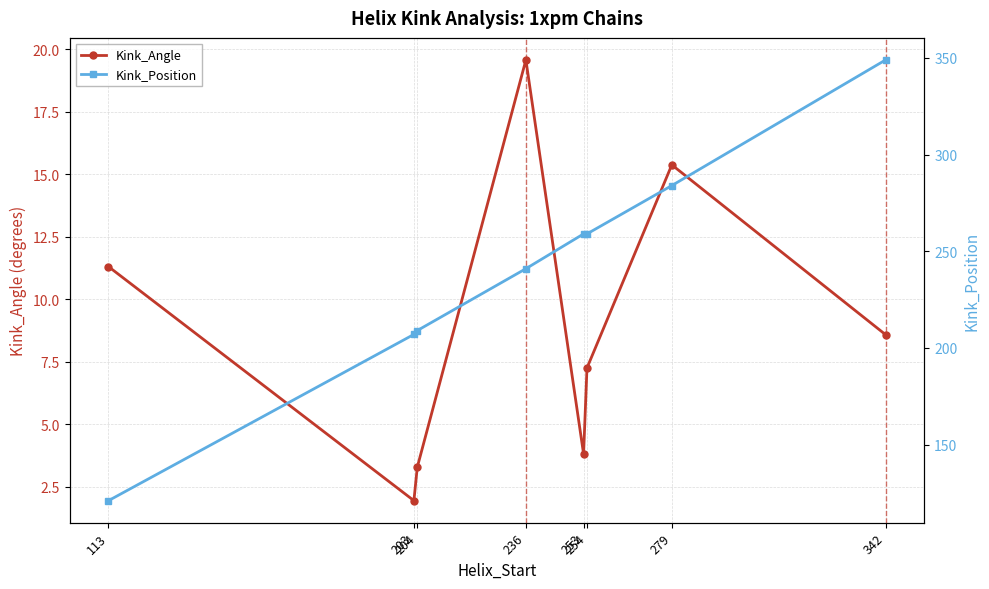

What is the spread (max minus min) of values at 254?

251.7